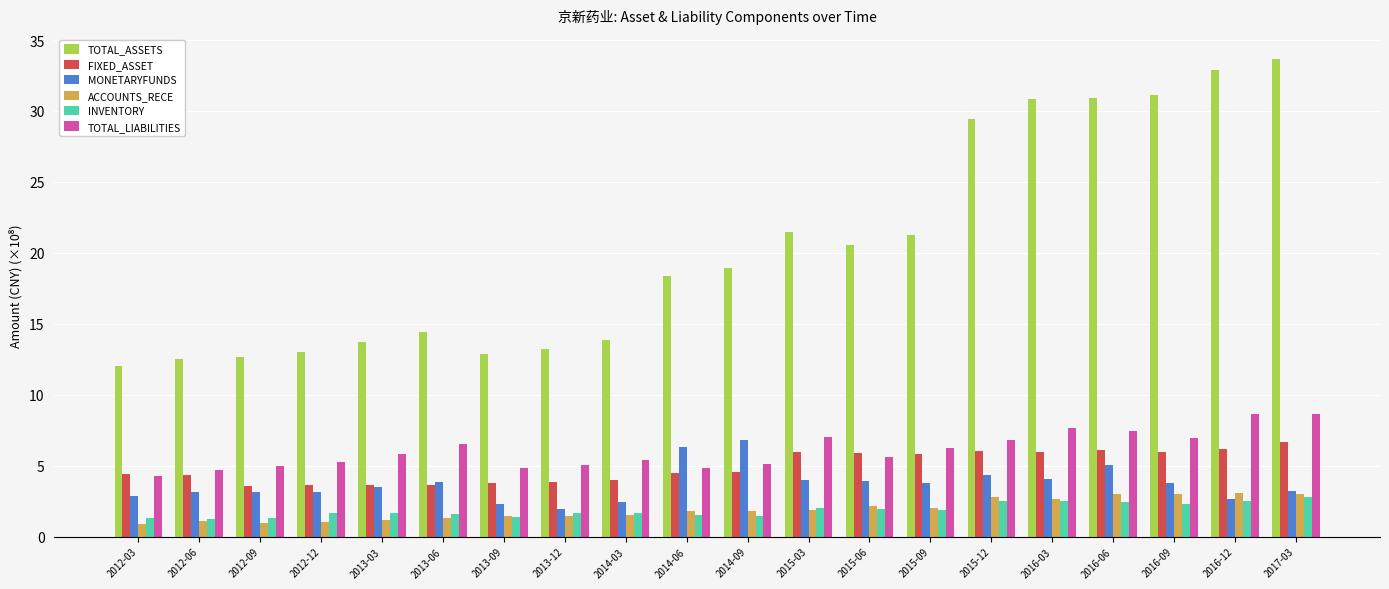

Which series has the largest range (max minus min)?

TOTAL_ASSETS